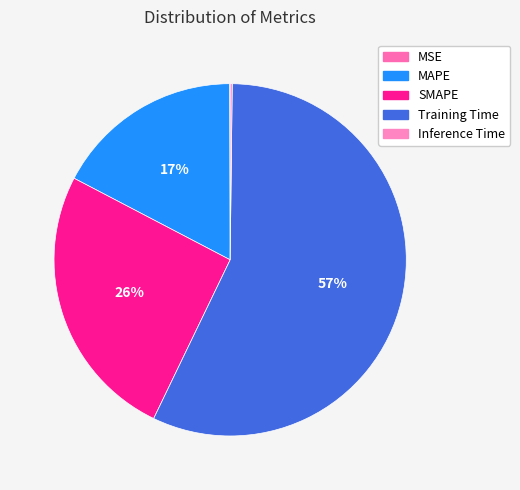

To the nearest percent, what portion does SMAPE represent?

26%